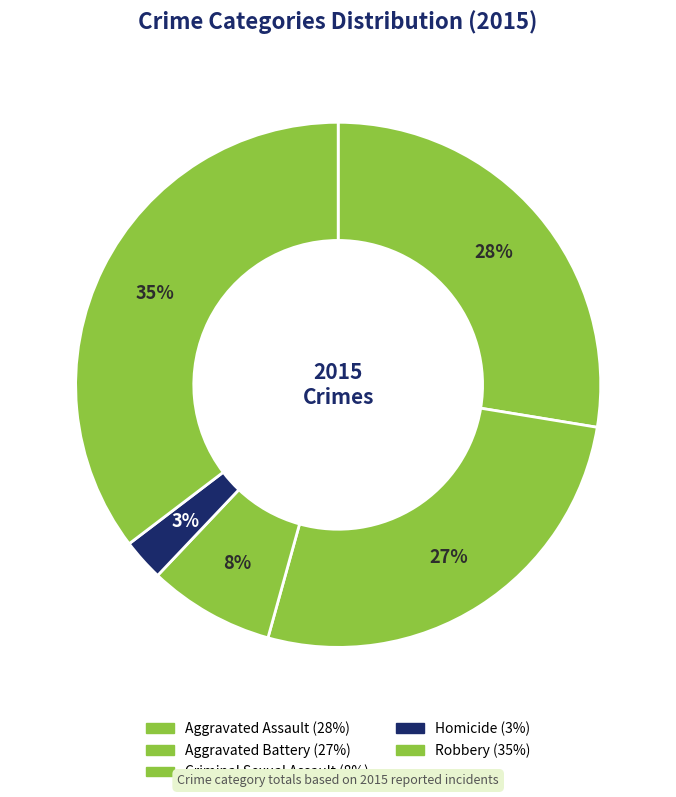

What percentage is NOT represented by Aggravated Battery?

73.3%